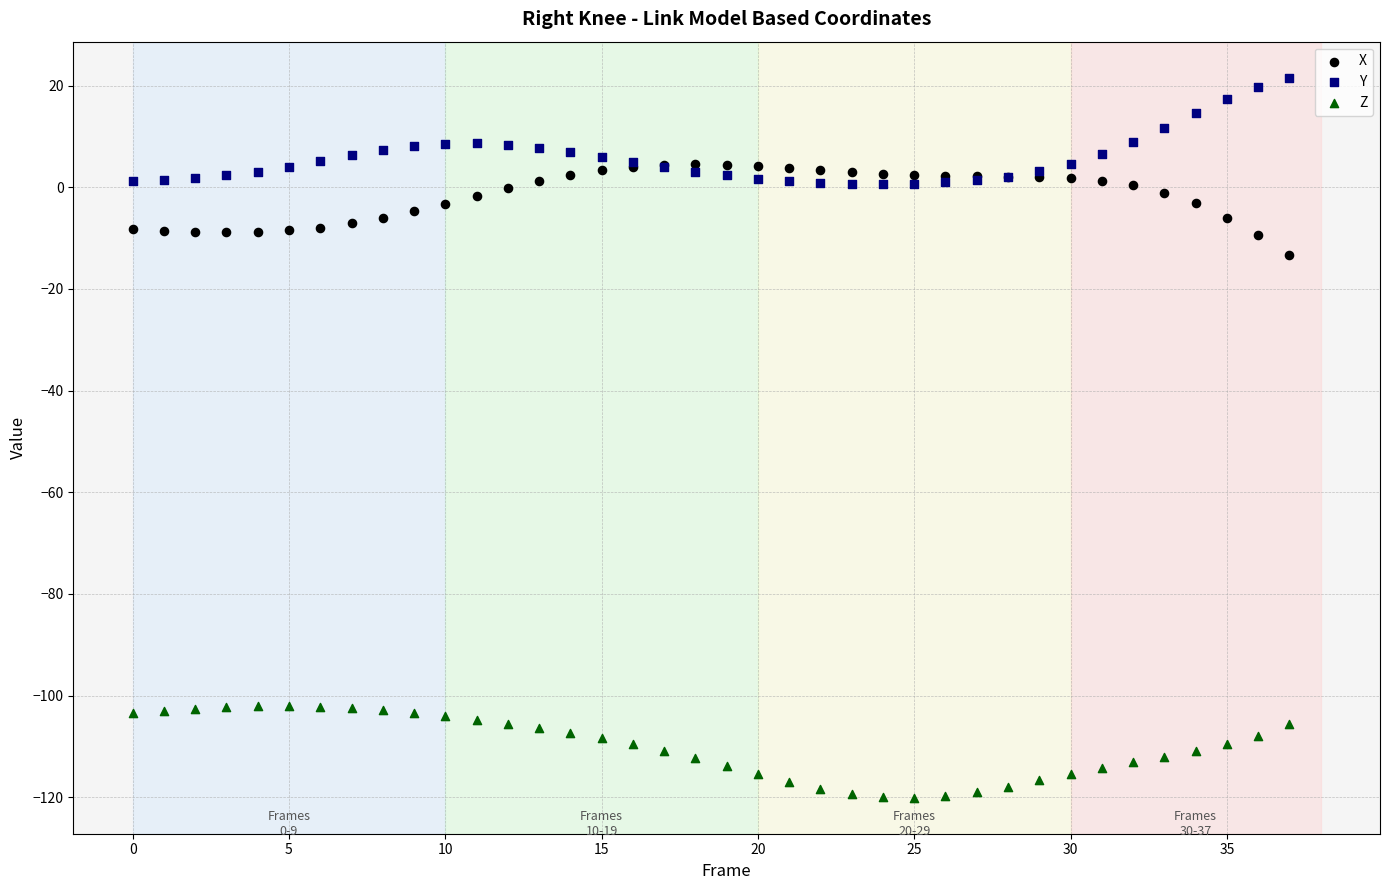

Across all series, what Y value is closest to -49?

-13.4